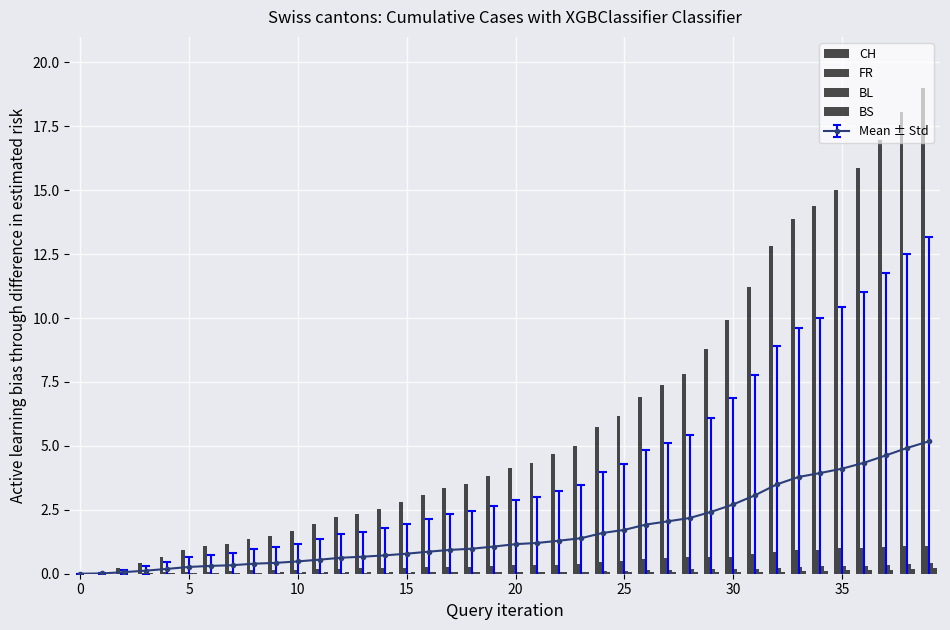

Which has a higher value, 35 or 5?

35